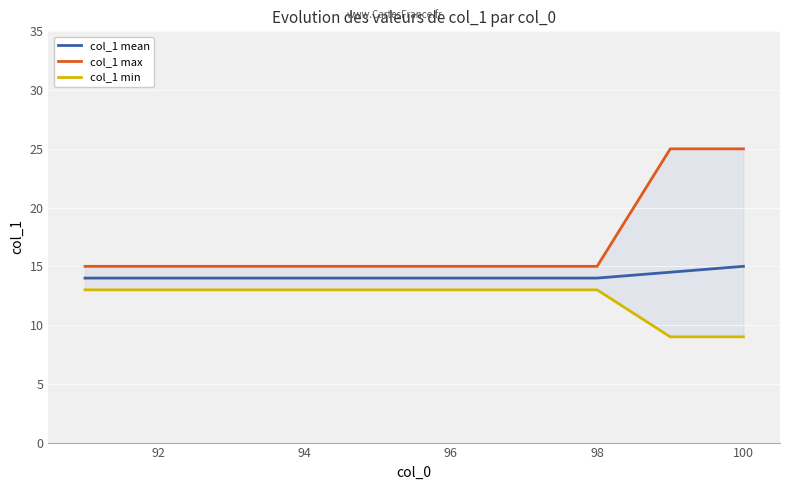

What is the minimum value for col_1 mean?

14.0